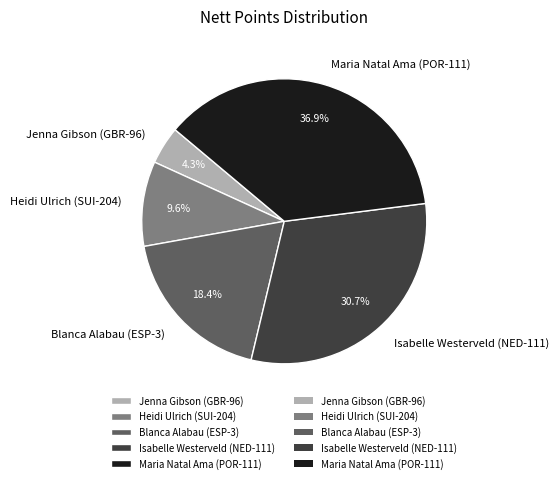

What percentage is the Jenna Gibson (GBR-96) slice, to the nearest percent?

4%